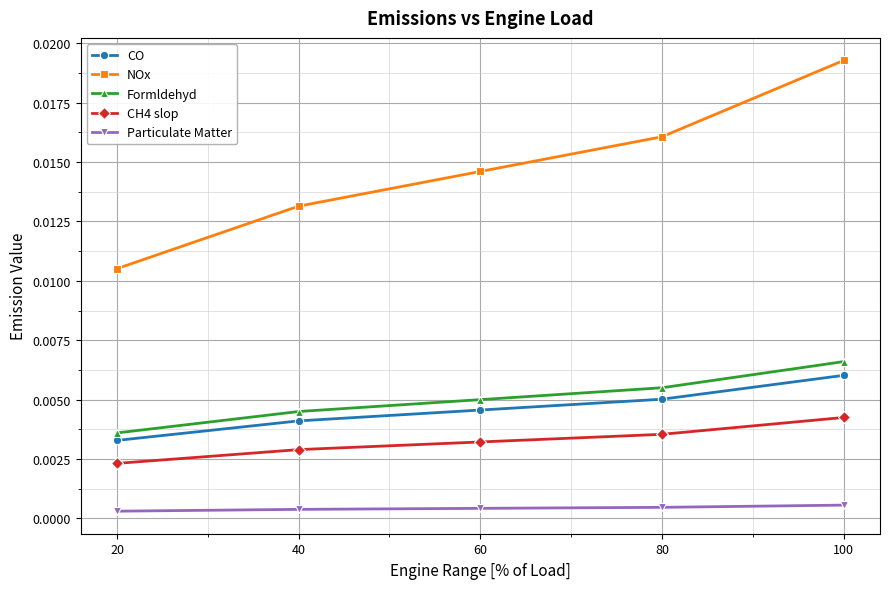

List the series in order of their peak value, highest first.

NOx, Formldehyd, CO, CH4 slop, Particulate Matter